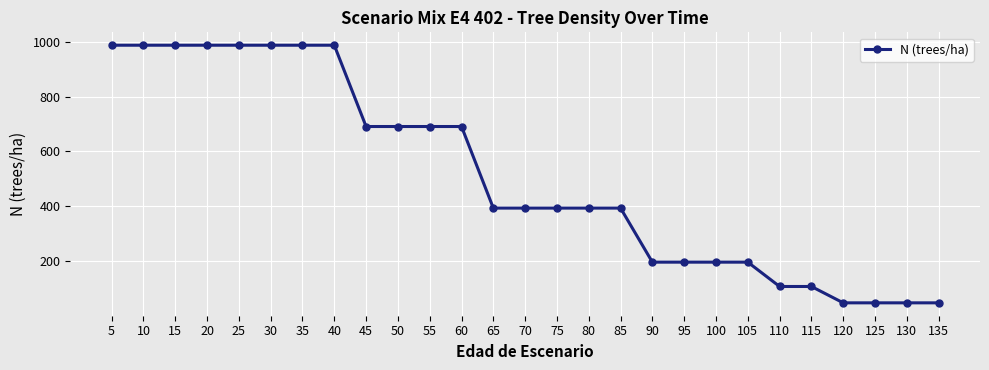

Reading left to right, transcribe all the data shown in this chart.

5=986.8	10=986.8	15=986.8	20=986.8	25=986.8	30=986.8	35=986.8	40=986.8	45=690.7	50=690.7	55=690.7	60=690.7	65=393.7	70=393.7	75=393.7	80=393.7	85=393.7	90=196.9	95=196.9	100=196.9	105=196.9	110=108.3	115=108.3	120=48.7	125=48.7	130=48.7	135=48.7